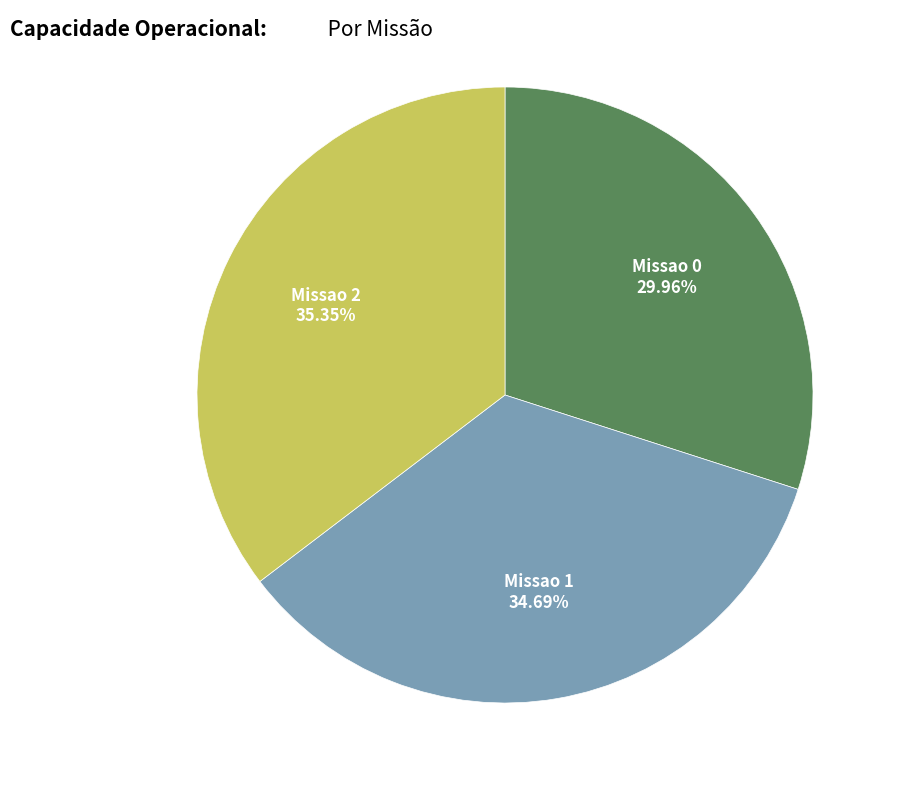

Is there any slice that represents more than half of the pie?

No